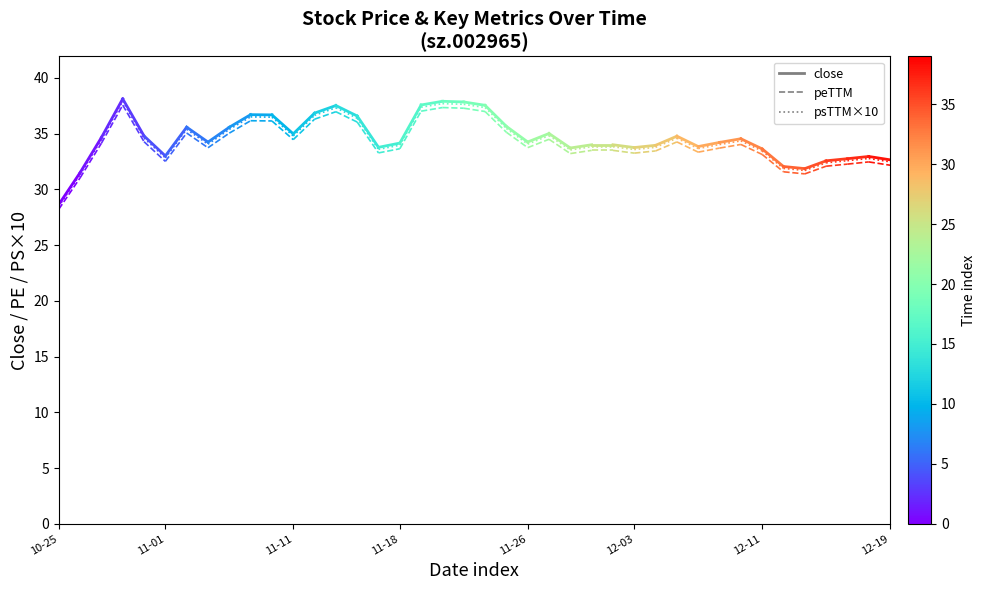

What is the label of the 1st point from the left?

10-25